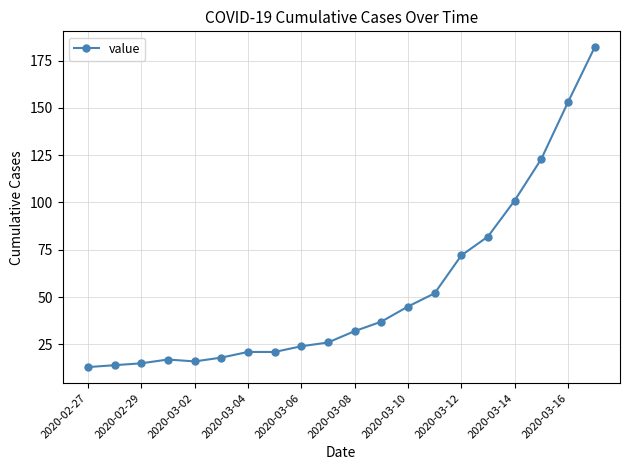

What is the maximum value shown in the chart?

182